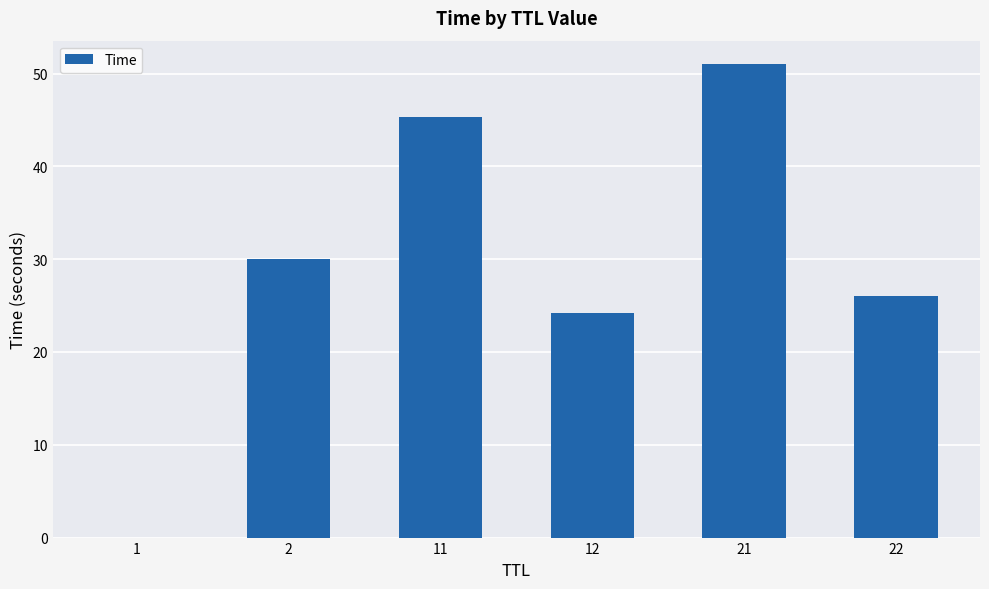

What is the sum of all values?

176.5